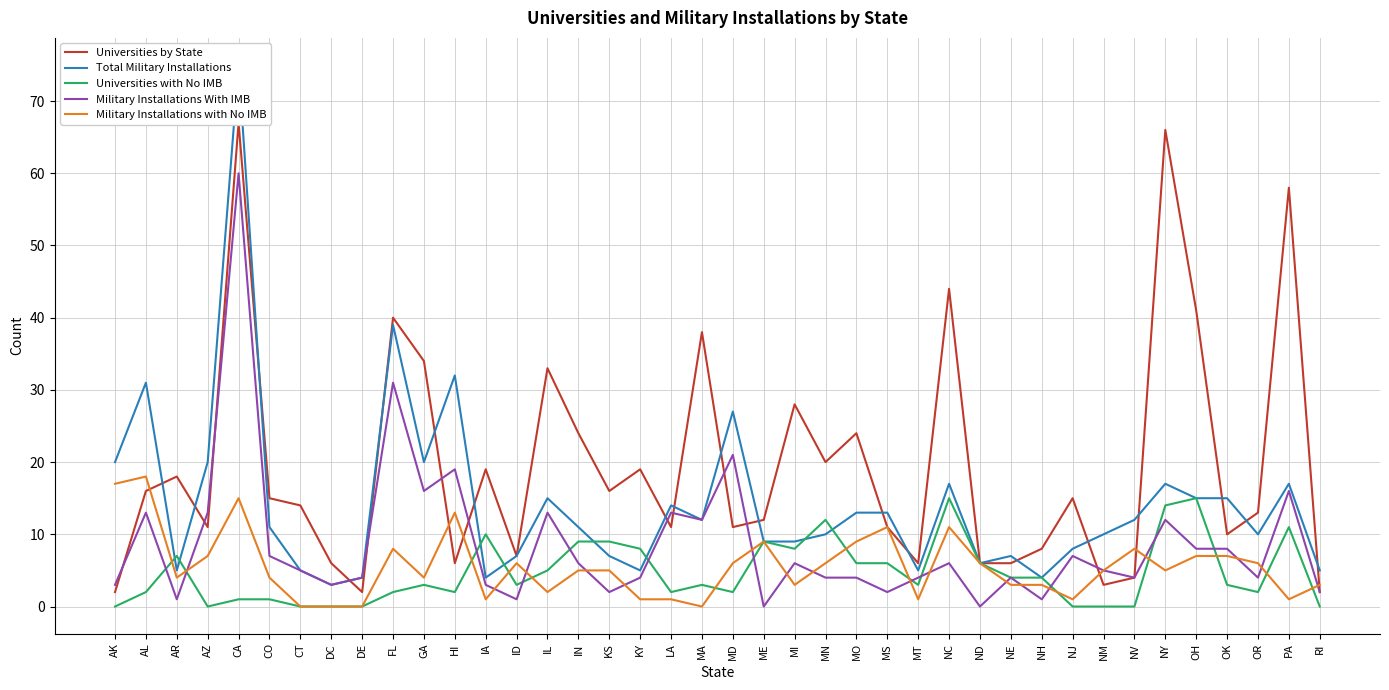

Which series changed the most between IA and ID?

Universities by State